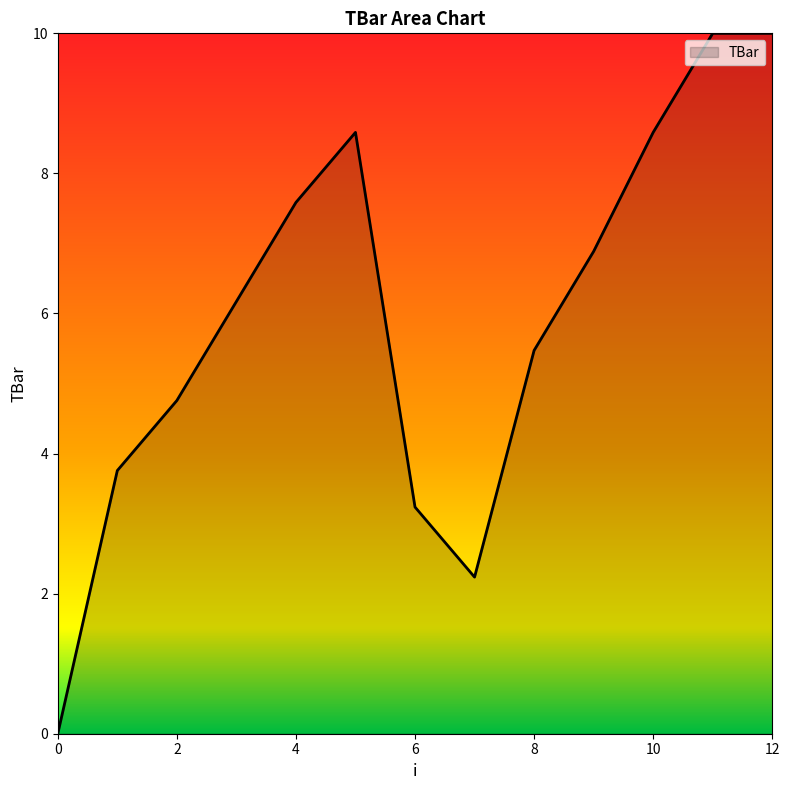

What is the difference between the maximum and minimum values?

10.0